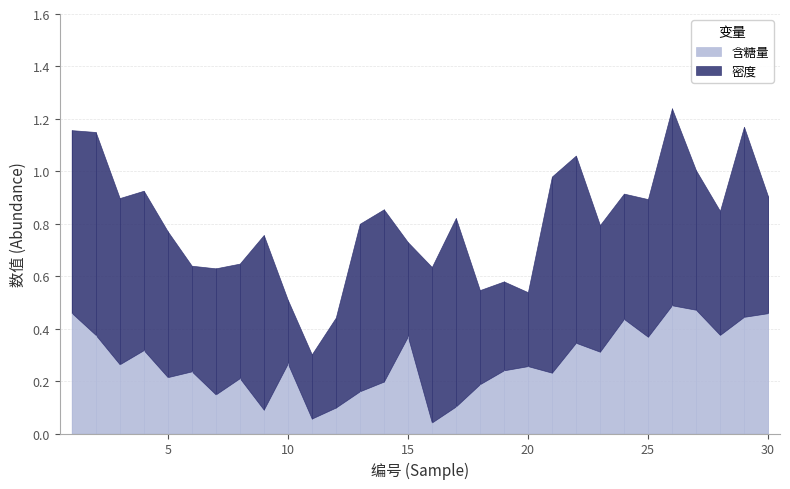

Where is the first local minimum for 密度?

6